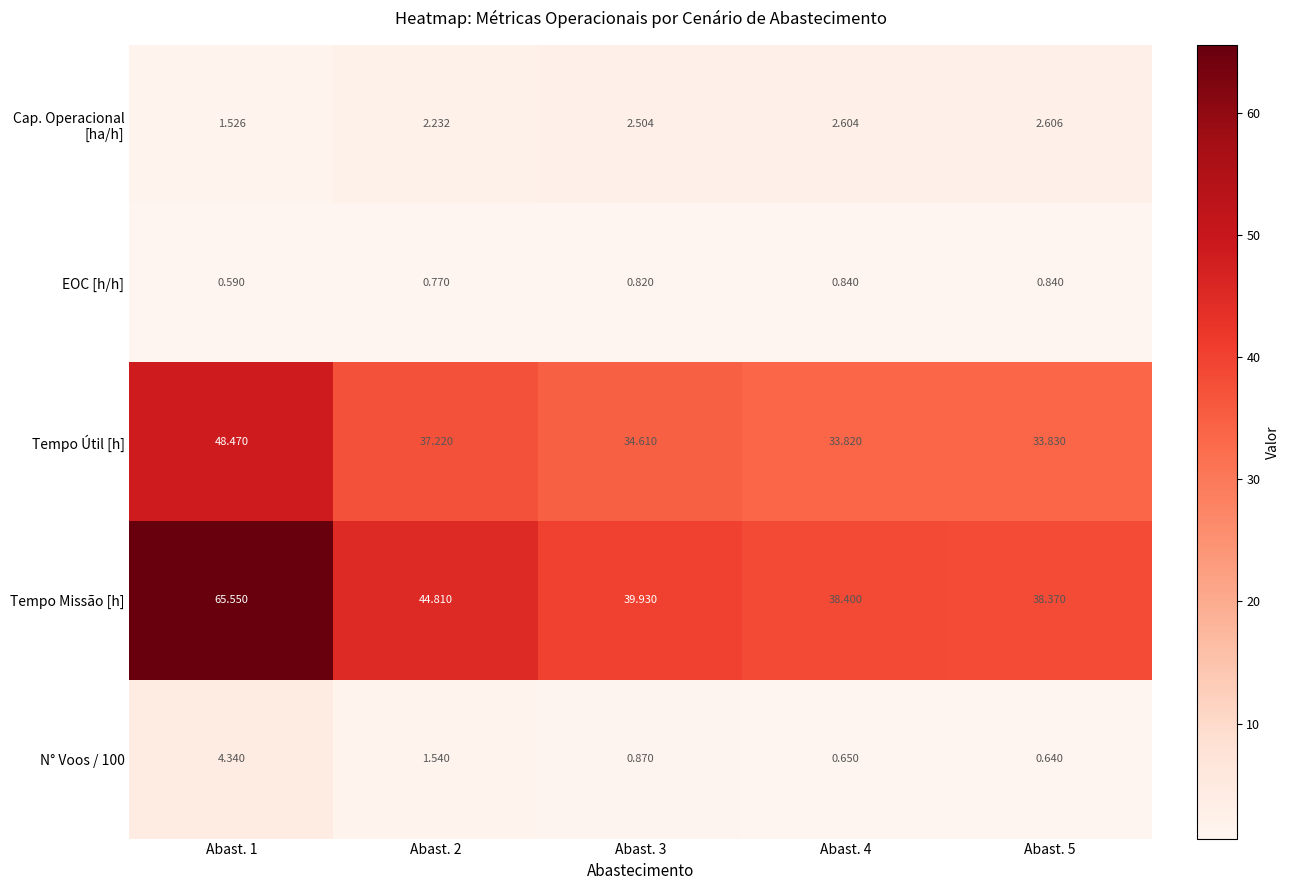

Which series changed the most between Abast. 3 and Abast. 5?

Tempo Missão [h]